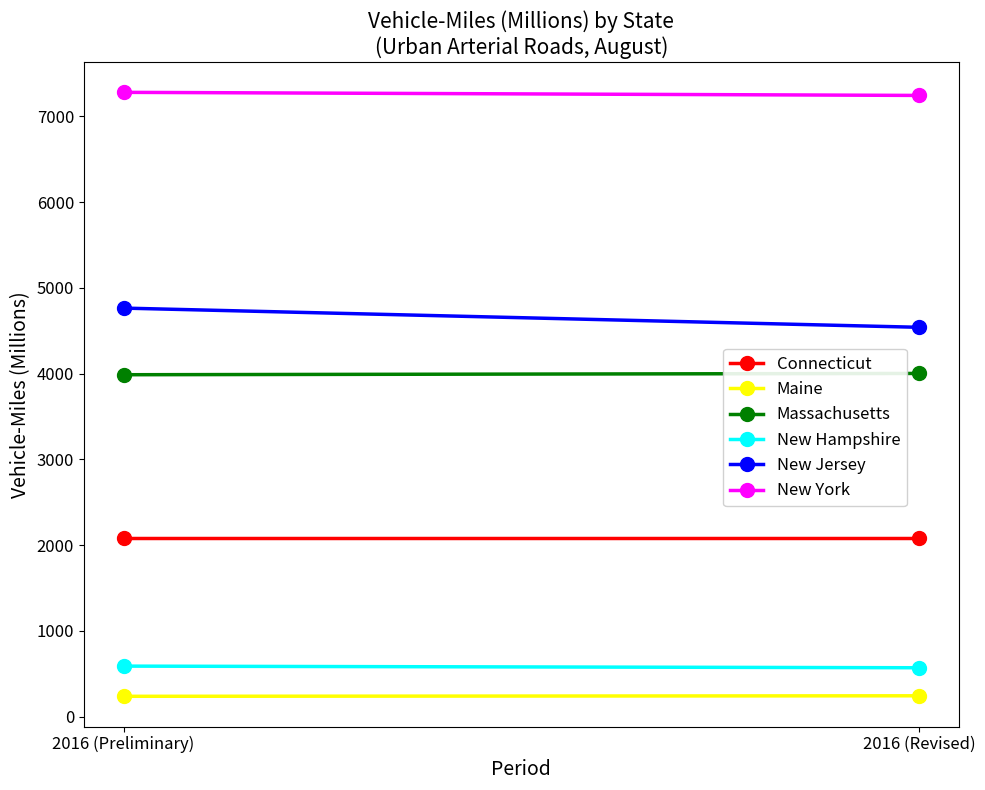

Where is Massachusetts nearest to the value 3994?

2016 (Preliminary)